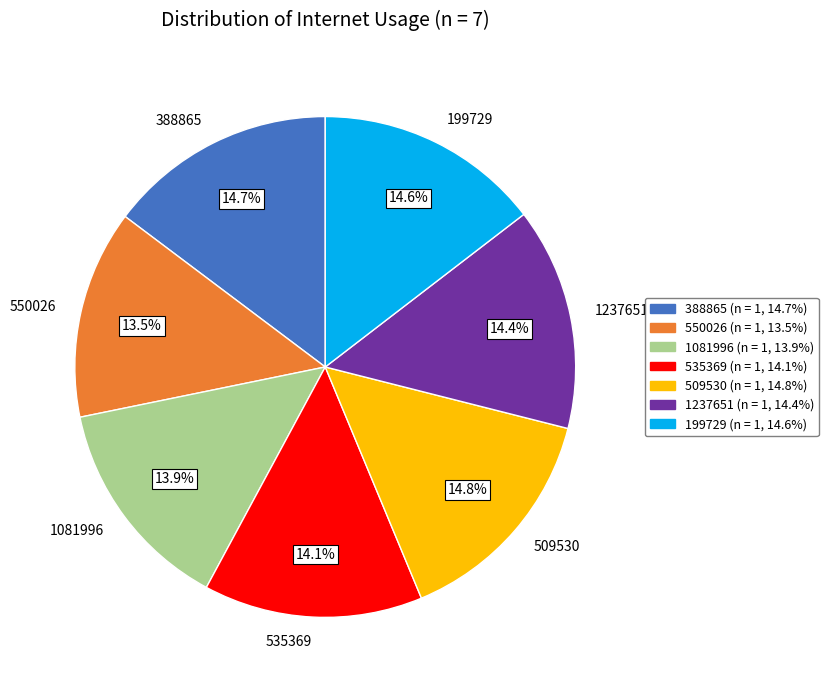

Which has a higher value, 199729 or 1081996?

199729